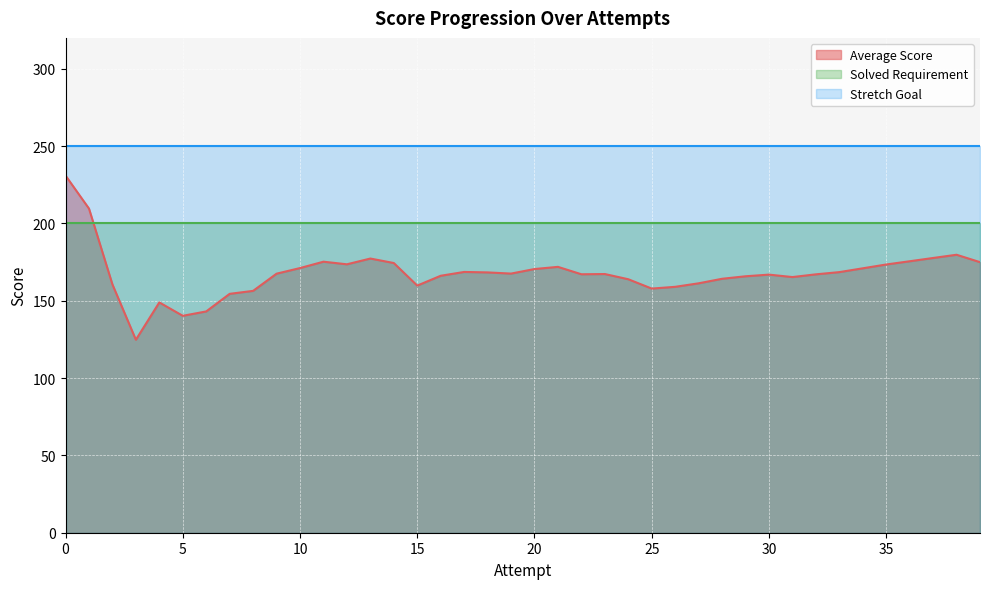

What is the minimum value shown in the chart?

124.8